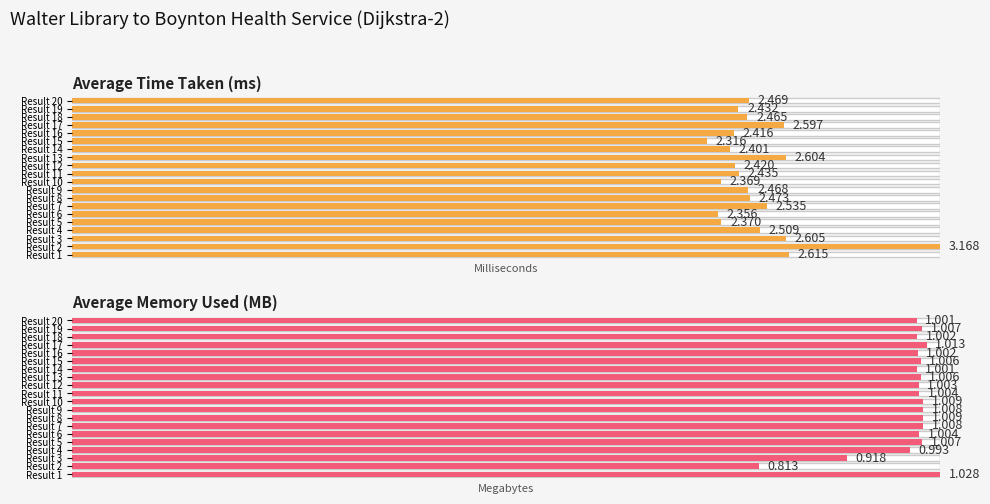

Rank the series by their average value, from highest to lowest.

Average Time Taken (in milliseconds), Average Memory Used (in Bytes, /1e6)